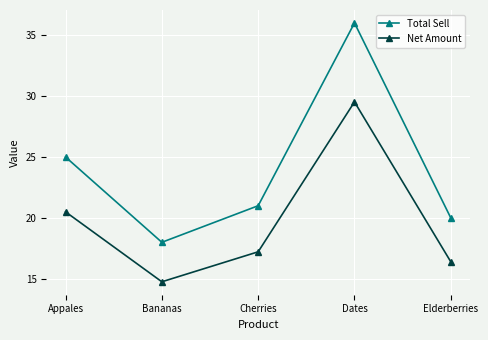

At which label does Net Amount reach its peak?

Dates